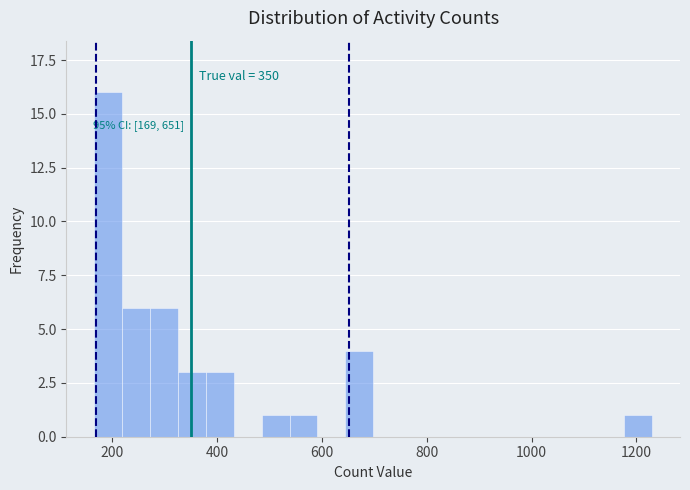

Around what value on the x-axis is the tallest bar? Give the approximate position of its centre, as read against the axis.

200